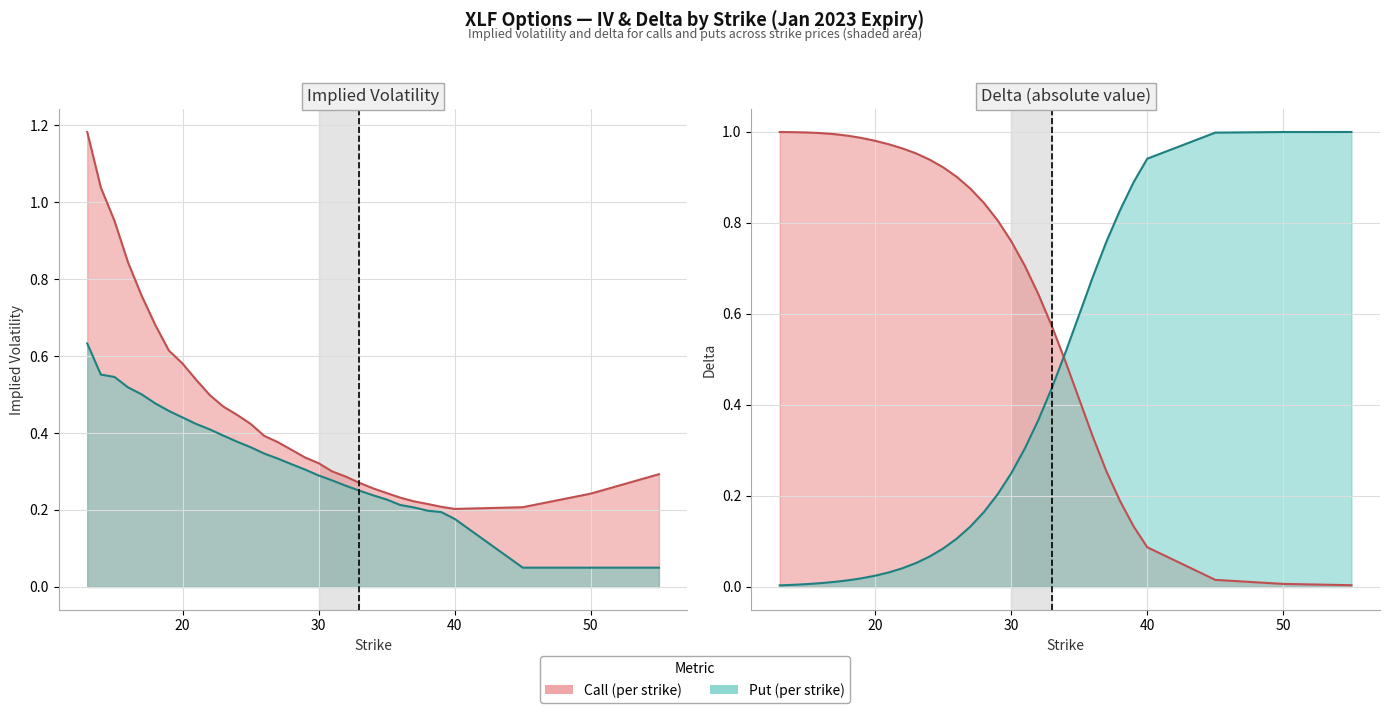

Rank the series by their maximum value, from highest to lowest.

call_iv, put_delta, call_delta, put_iv